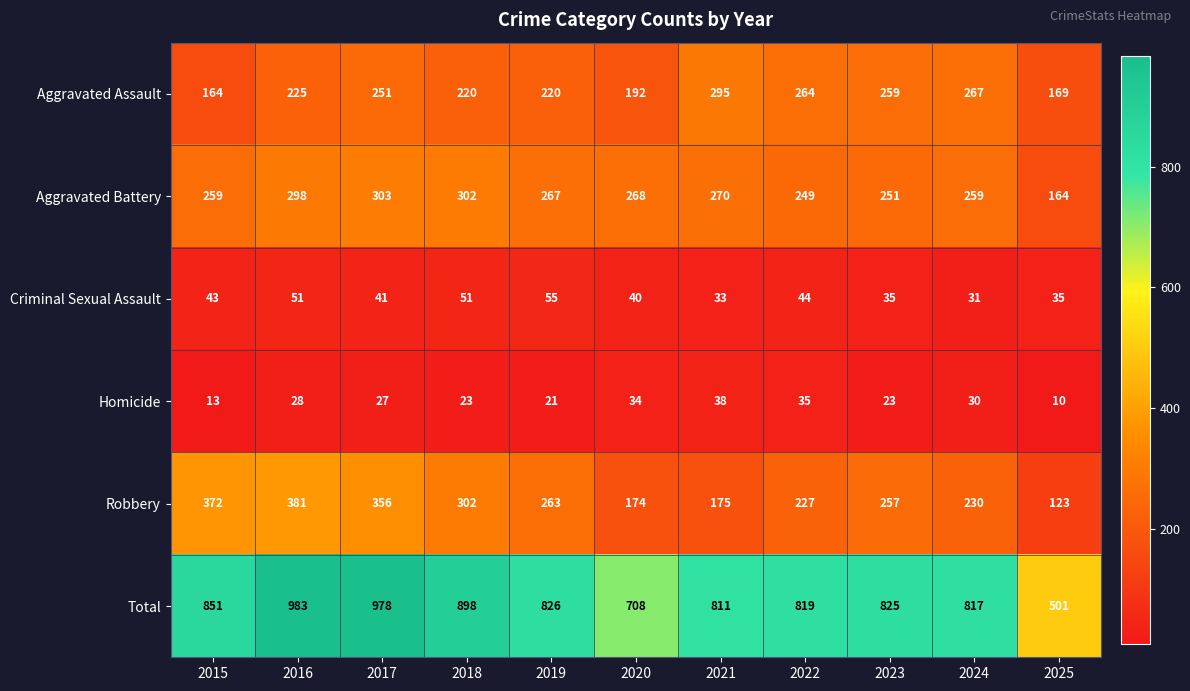

At 2025, list the series in order from largest to smallest.

Total, Aggravated Assault, Aggravated Battery, Robbery, Criminal Sexual Assault, Homicide